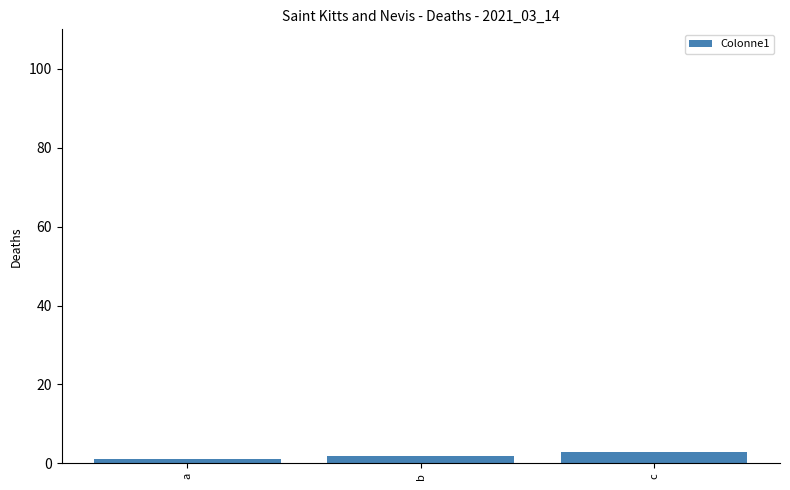

Are the bars horizontal?

No